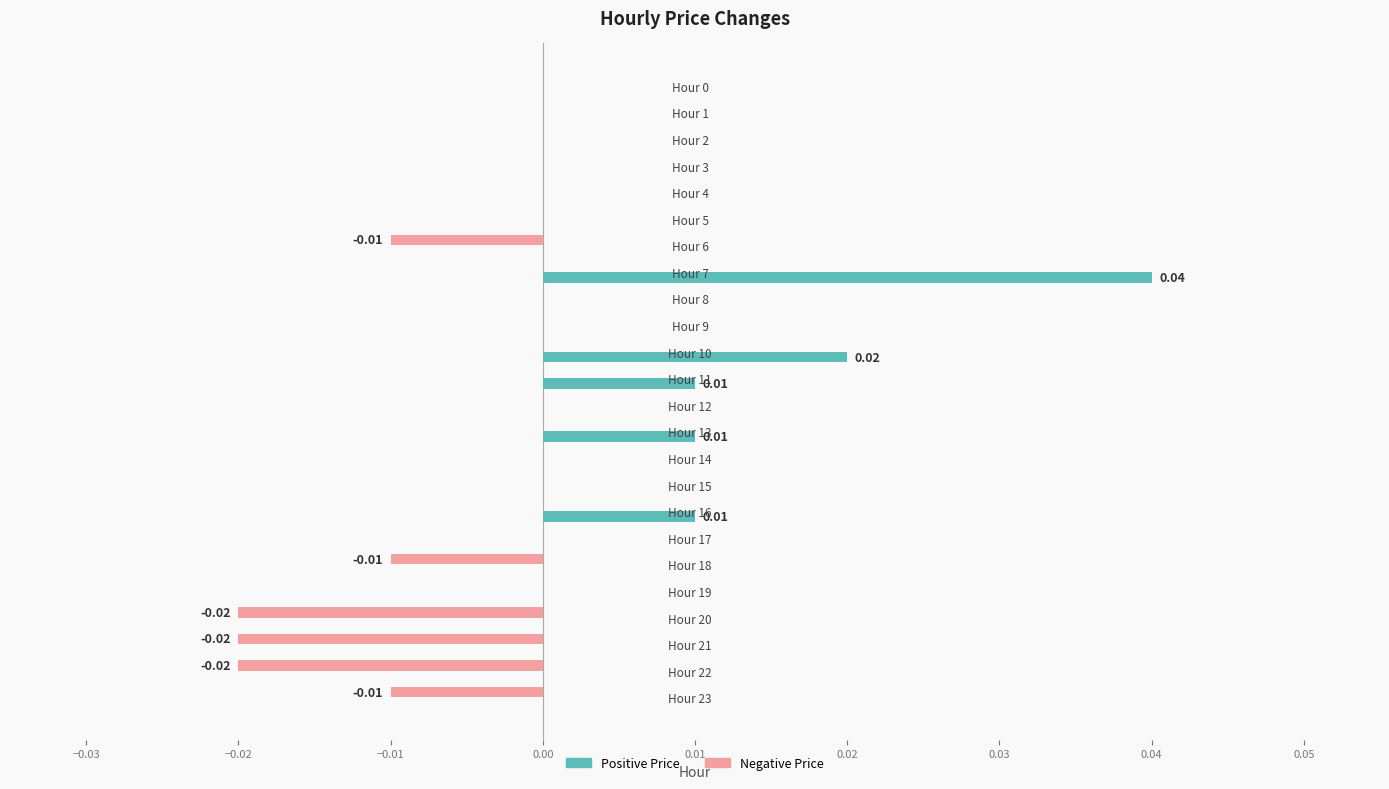

Which series has the largest total across all categories?

Positive Price